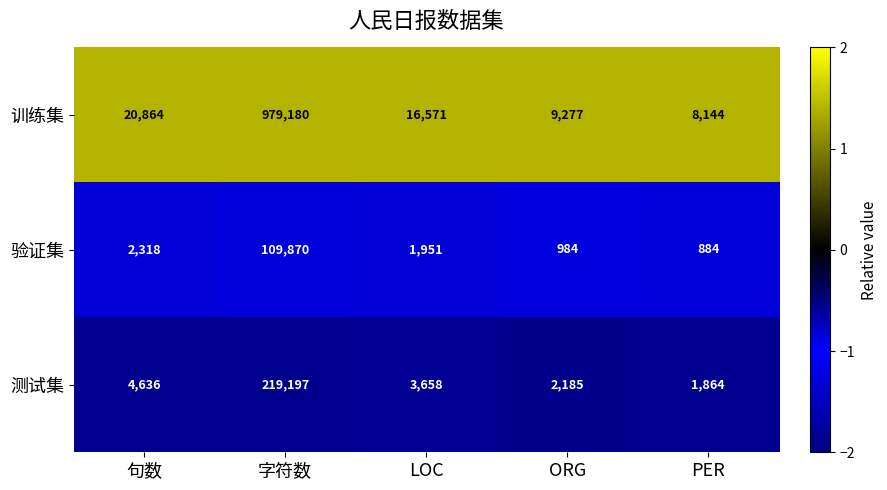

Which series has the largest range (max minus min)?

训练集